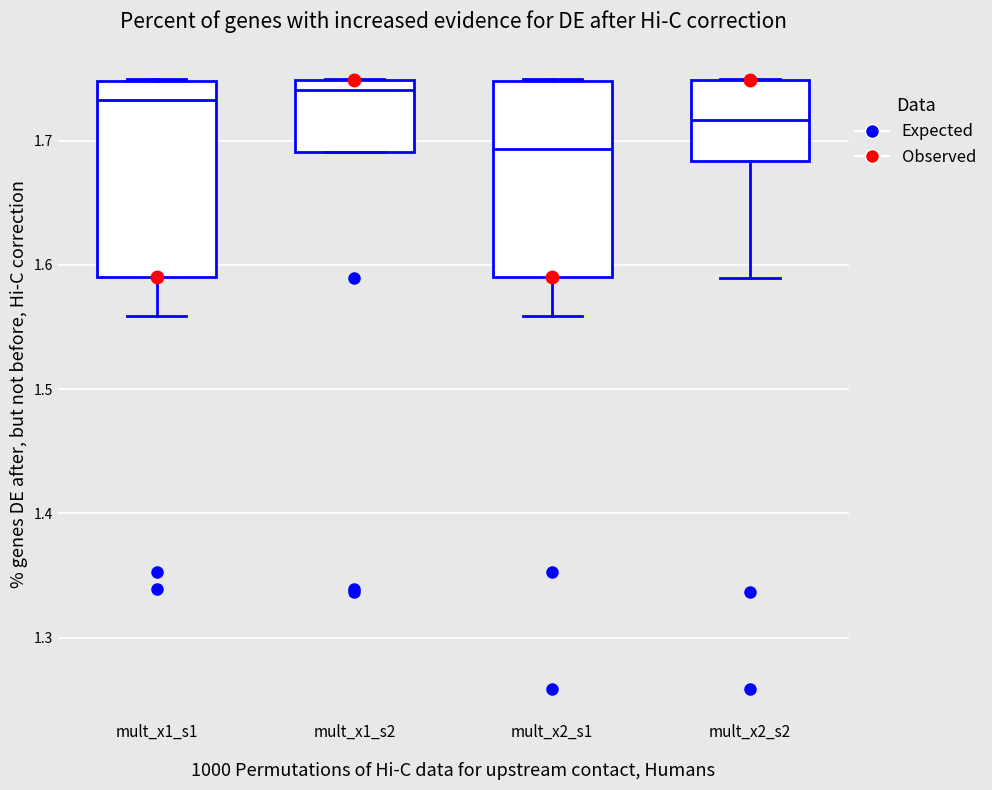

Reading left to right, read every box against the y-axis: the position of its median line, the range the box covers, and the ends of its whiskers. The values are not printed on the chart, so give them approximately, as read against the axis.

mult_x1_s1: median 1.73, box 1.59 to 1.75, whiskers 1.56 to 1.75
mult_x1_s2: median 1.74, box 1.69 to 1.75, whiskers 1.69 to 1.75
mult_x2_s1: median 1.69, box 1.59 to 1.75, whiskers 1.56 to 1.75
mult_x2_s2: median 1.72, box 1.68 to 1.75, whiskers 1.59 to 1.75